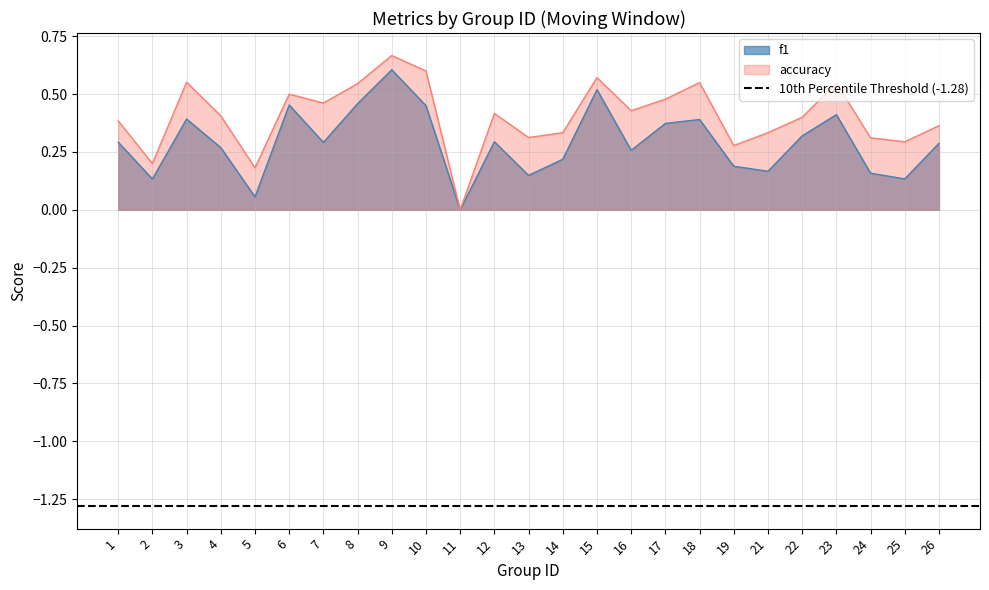

At which category is the sum across all series the highest?

9